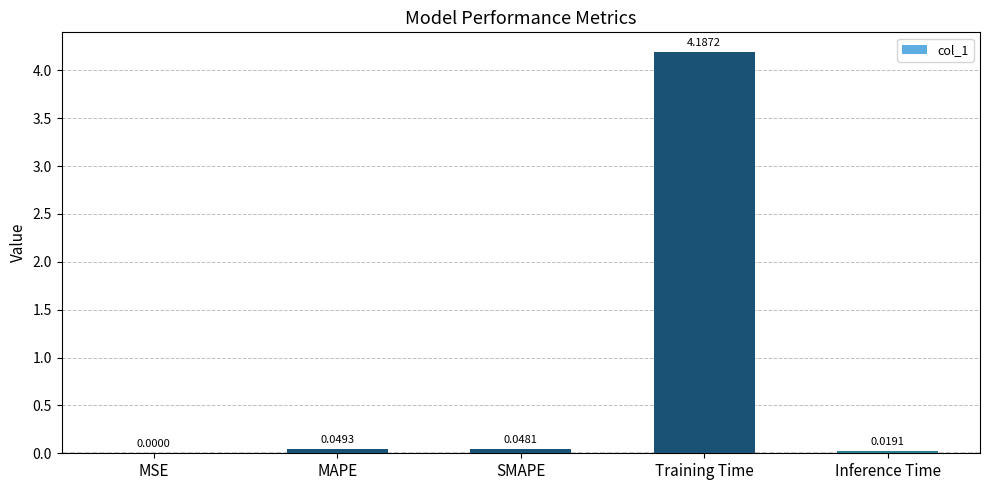

The chart shows a value of 0.0 at SMAPE. True or false?

True